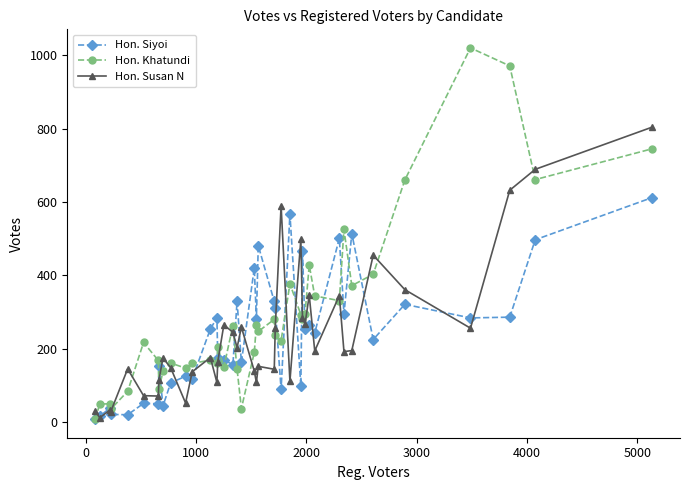

What is the difference between the second highest and minimum values in the Hon. Siyoi series?

559